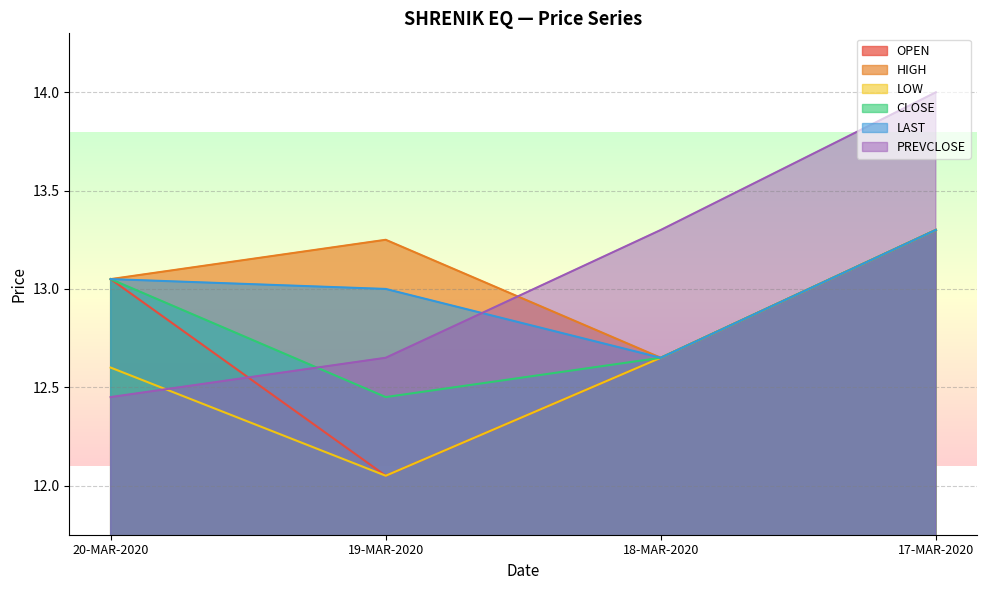

Read the LOW value at 19-MAR-2020.

12.1